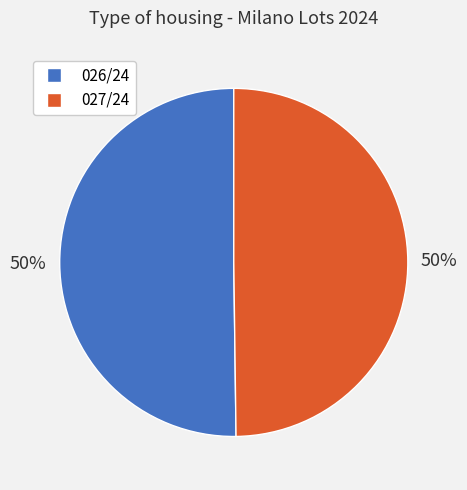

Is the sum of 026/24 and 027/24 greater than half?

Yes